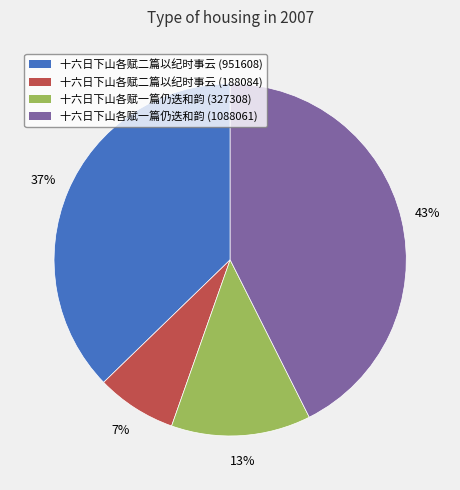

Is it true that 十六日下山各赋一篇仍迭和韵 (327308) is 28% of the pie?

False